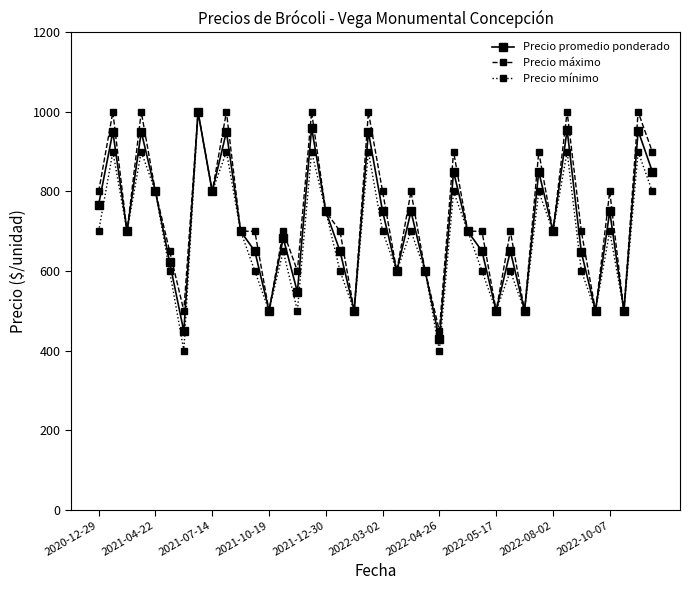

Which series has the widest spread of values?

Precio mínimo